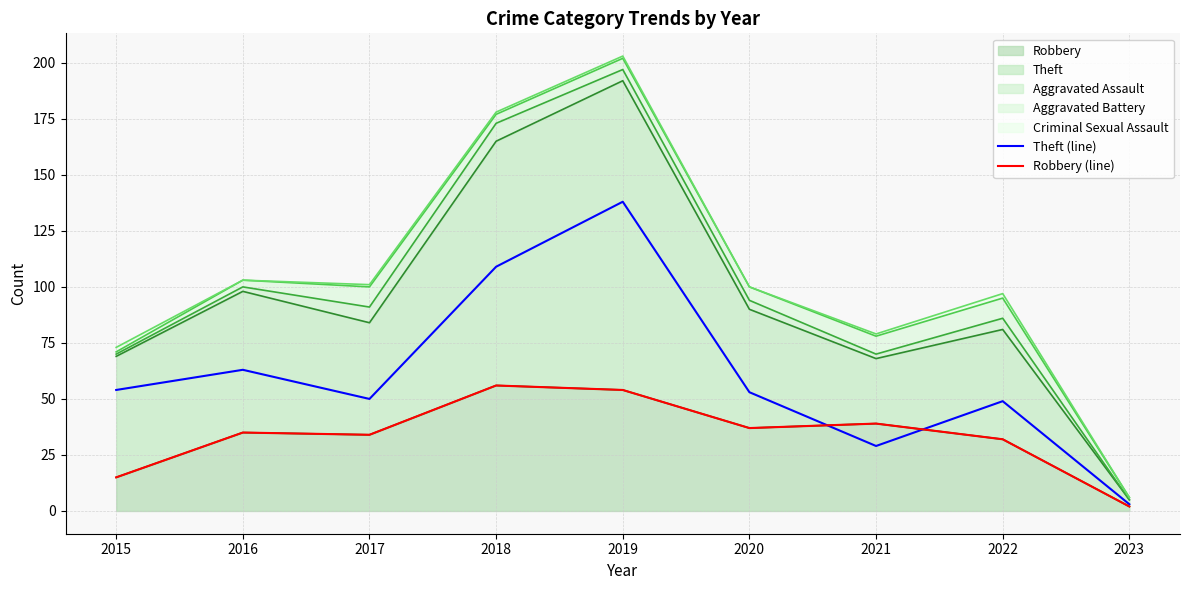

At which category does Theft (line) reach its first local peak?

2016